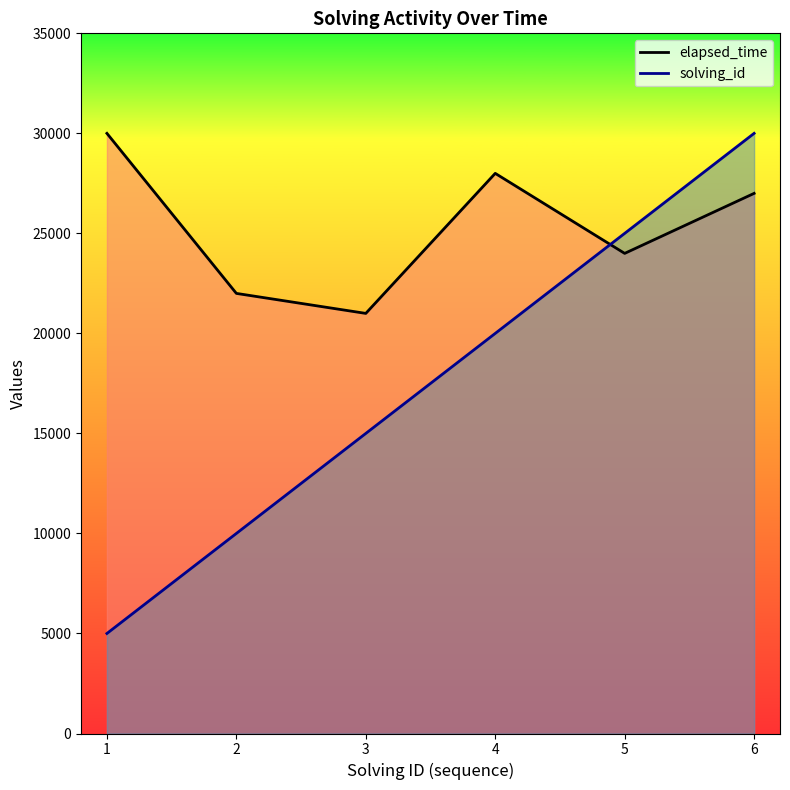

True or false: solving_id and elapsed_time cross at least once.

True